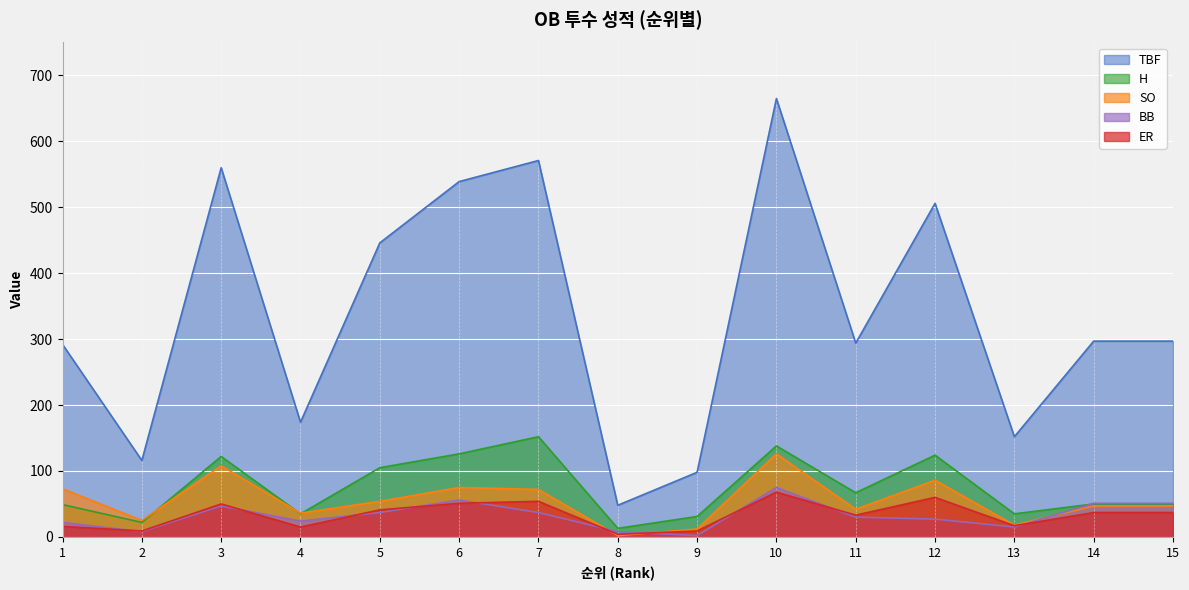

At which category does H reach its first local peak?

3